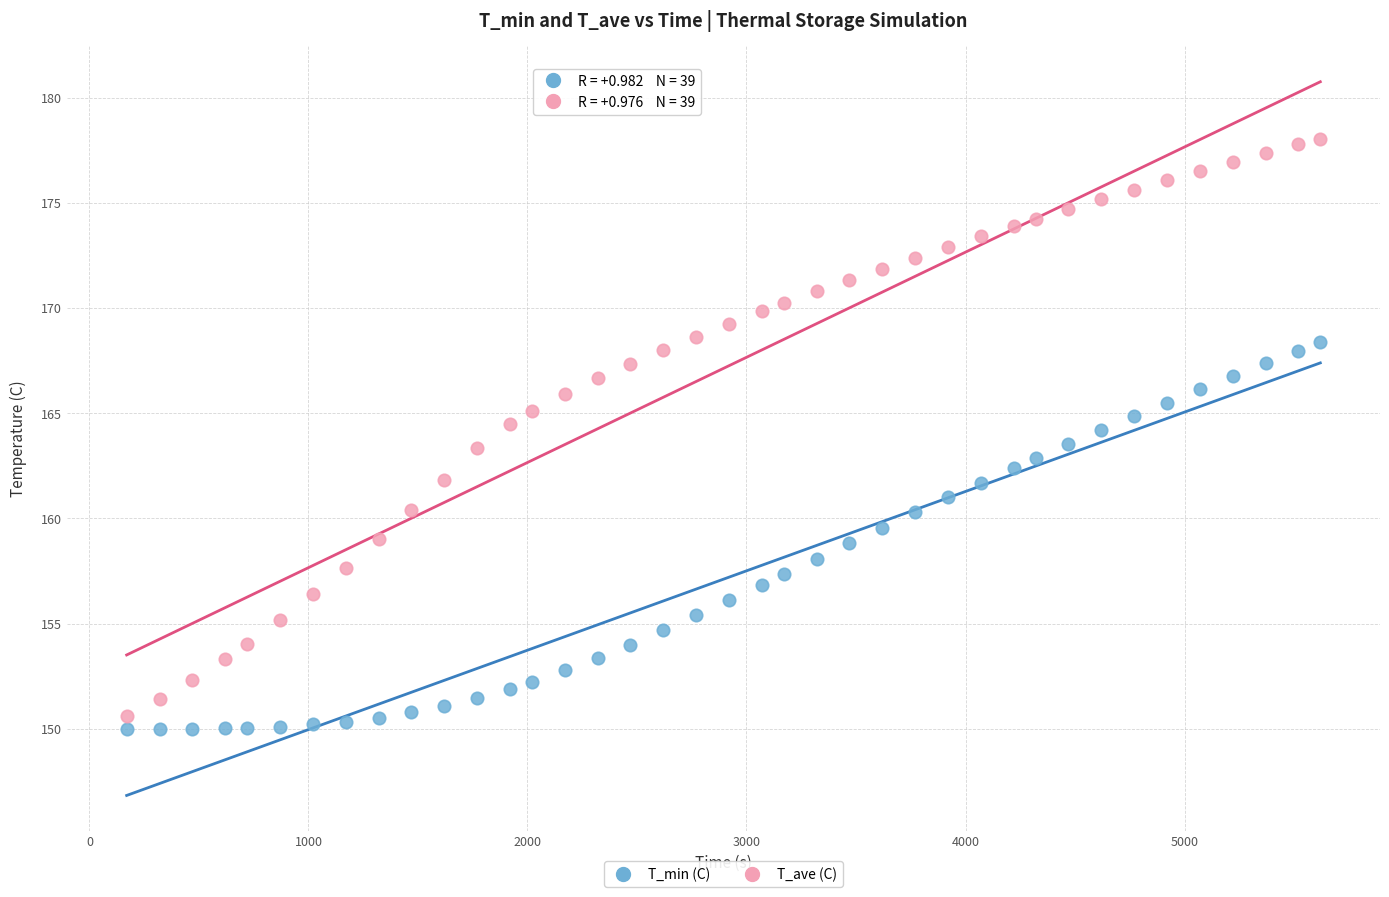

What is the X range (max minus min) for the scatter plot?

5450.0